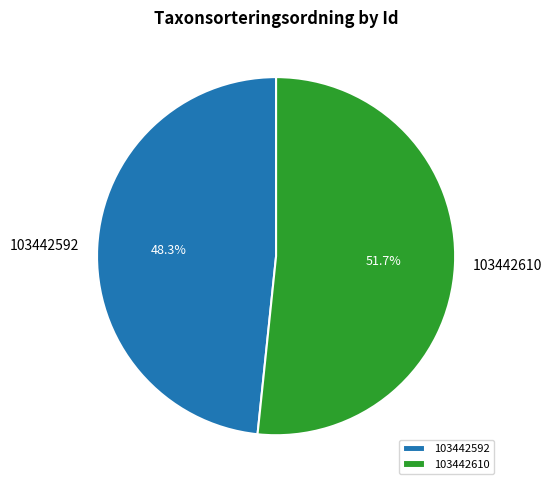

How many segments does this pie chart have?

2